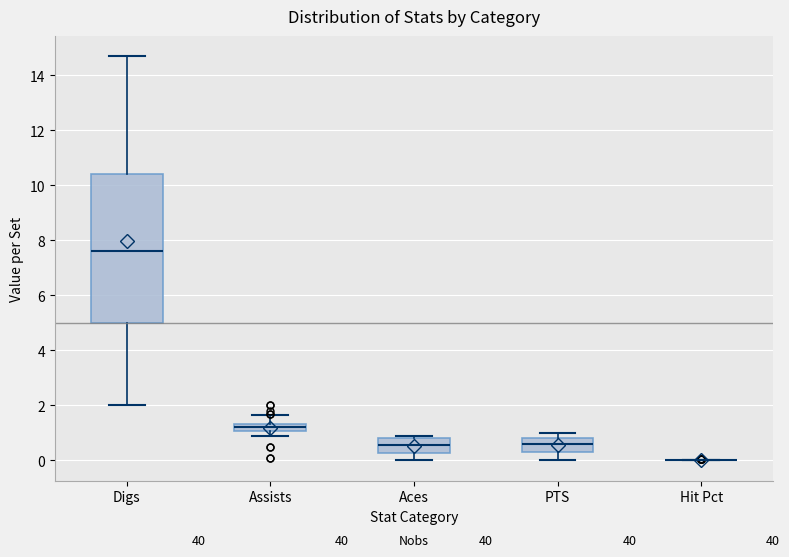

Which box is the tallest, from its lower edge to its upper edge?

Digs